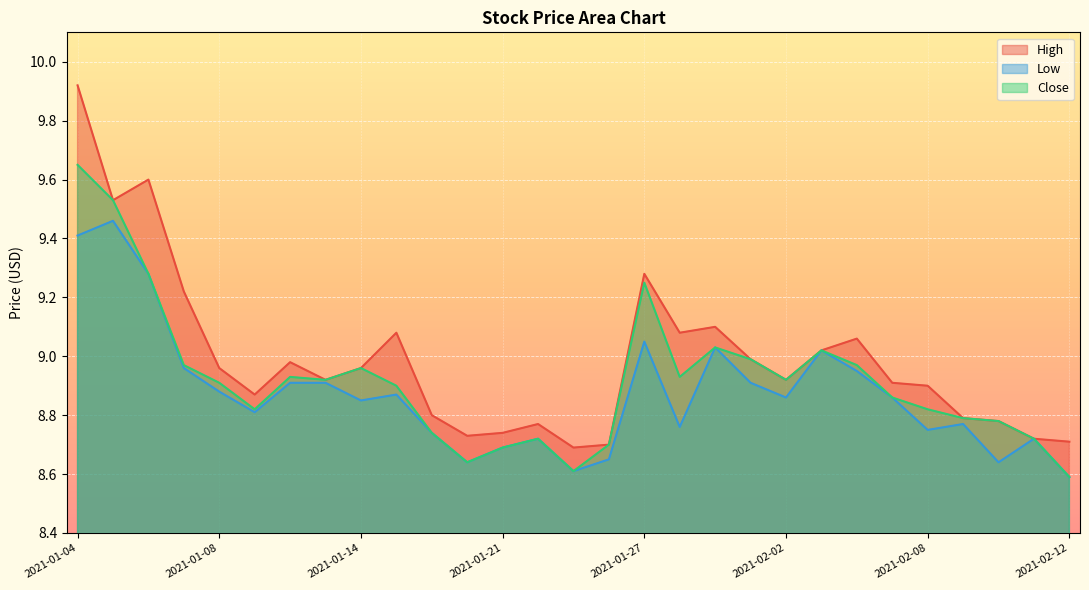

What are all the series names shown in the legend?

High, Low, Close